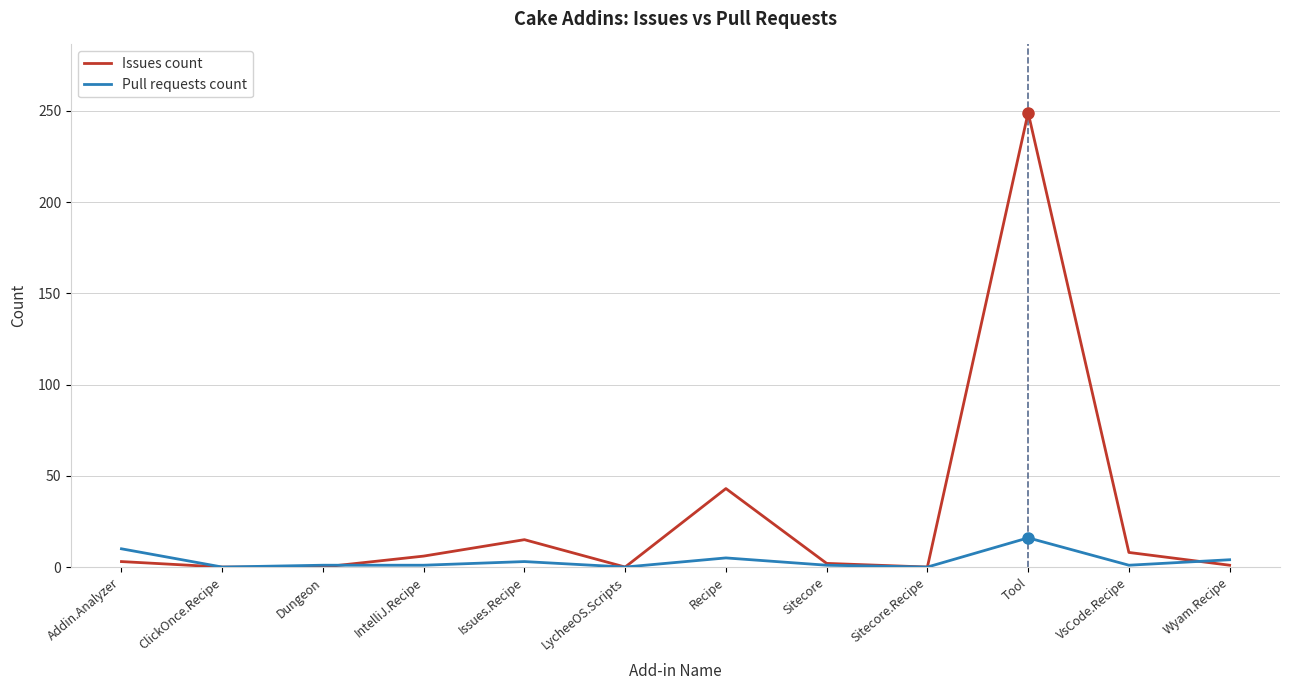

Does the chart have visible grid lines?

Yes